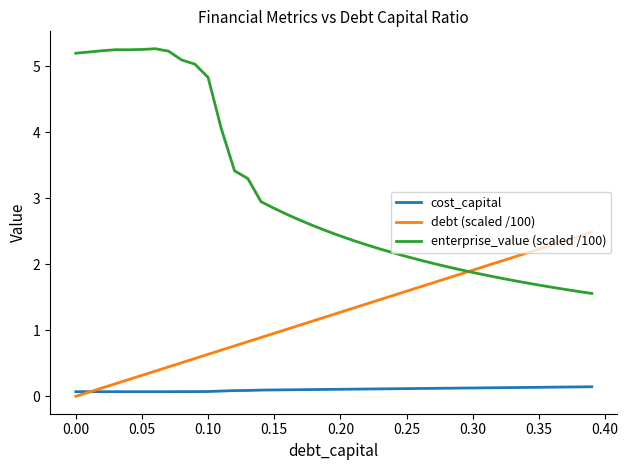

Which series has the largest range (max minus min)?

enterprise_value (scaled /100)